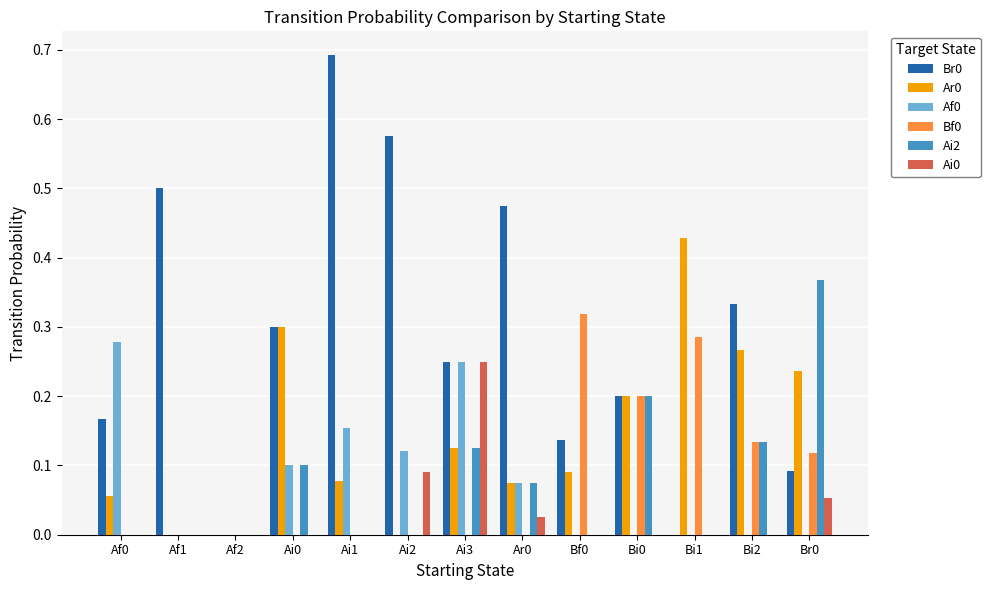

What is the sum of all Ai2 values?

1.0